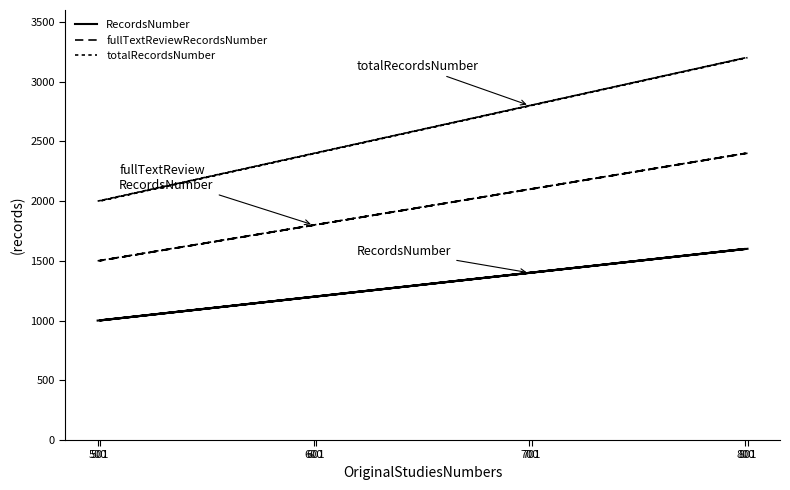

What are all the series names shown in the legend?

RecordsNumber, fullTextReviewRecordsNumber, totalRecordsNumber